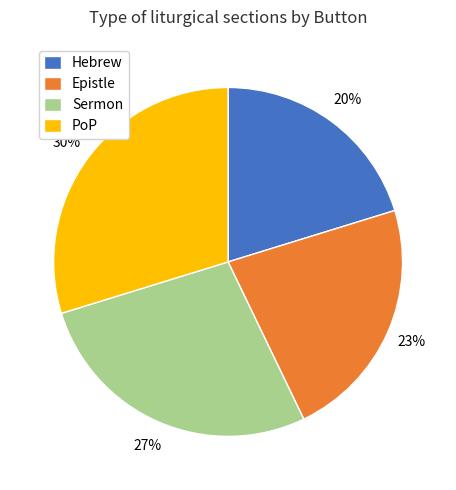

Which category has the biggest portion of the pie?

PoP